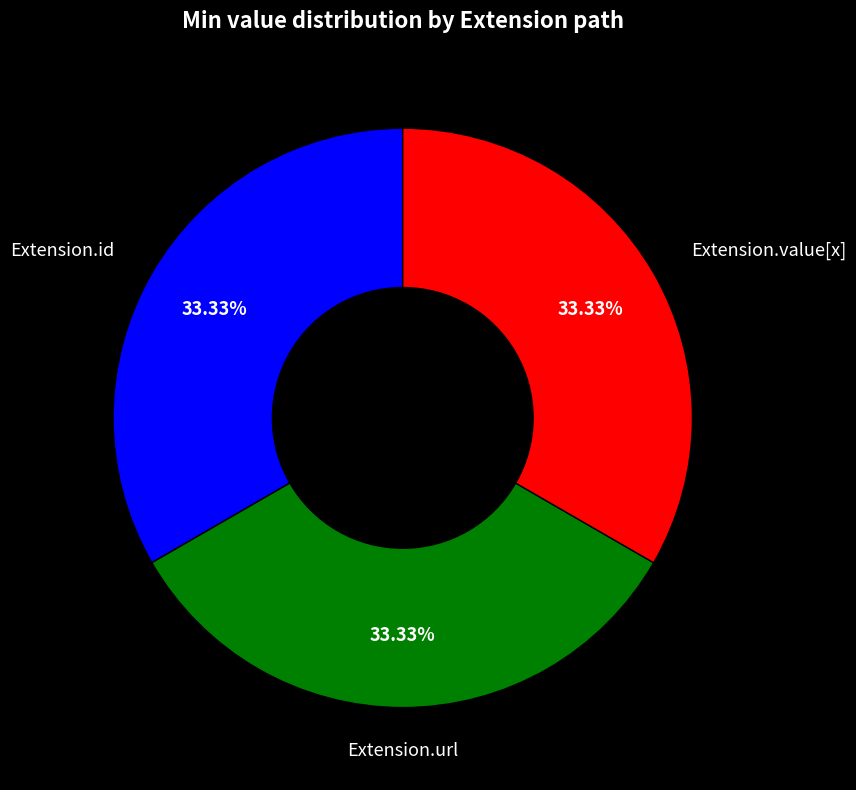

Is the sum of Extension.url and Extension.value[x] greater than half?

Yes